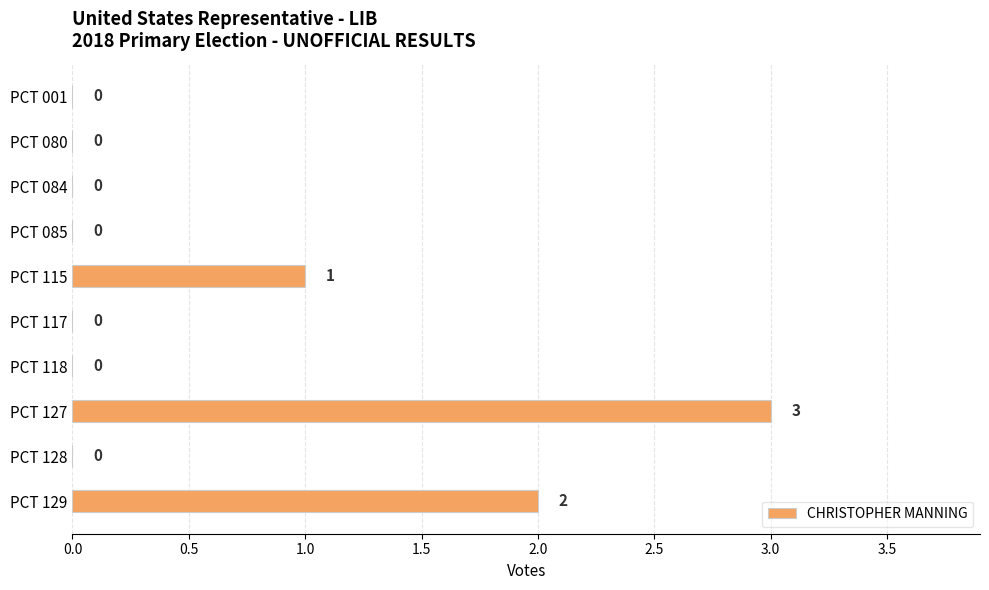

Reading top to bottom, transcribe all the data shown in this chart.

PCT 001=0	PCT 080=0	PCT 084=0	PCT 085=0	PCT 115=1	PCT 117=0	PCT 118=0	PCT 127=3	PCT 128=0	PCT 129=2